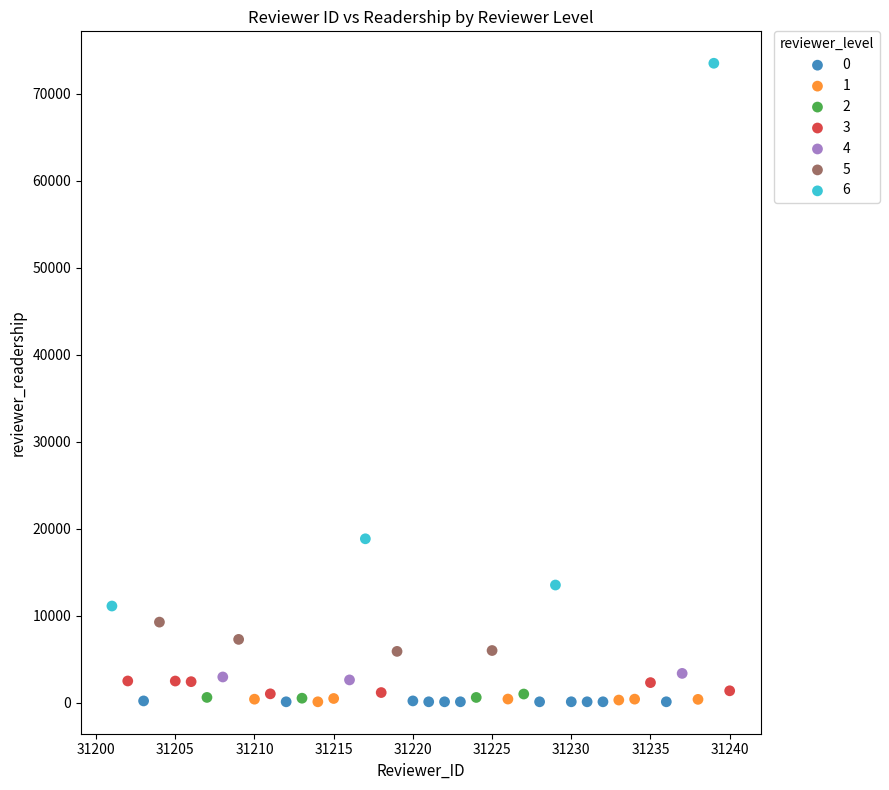

Which series reaches the maximum Y coordinate?

6